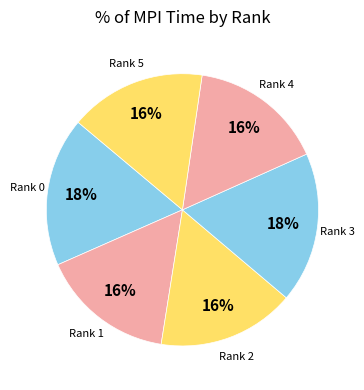

Rank the categories by value from lowest to highest.

1, 4, 5, 2, 0, 3